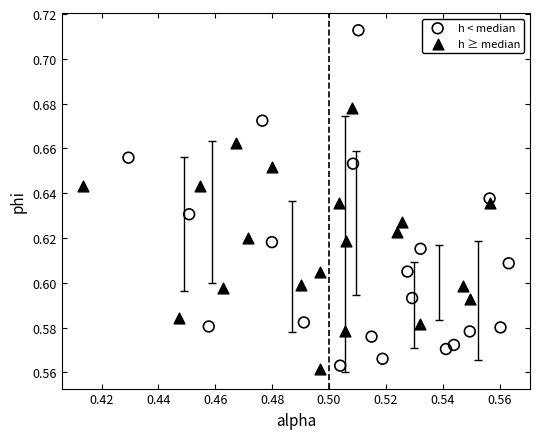

Which series has the widest spread of Y values?

h < median